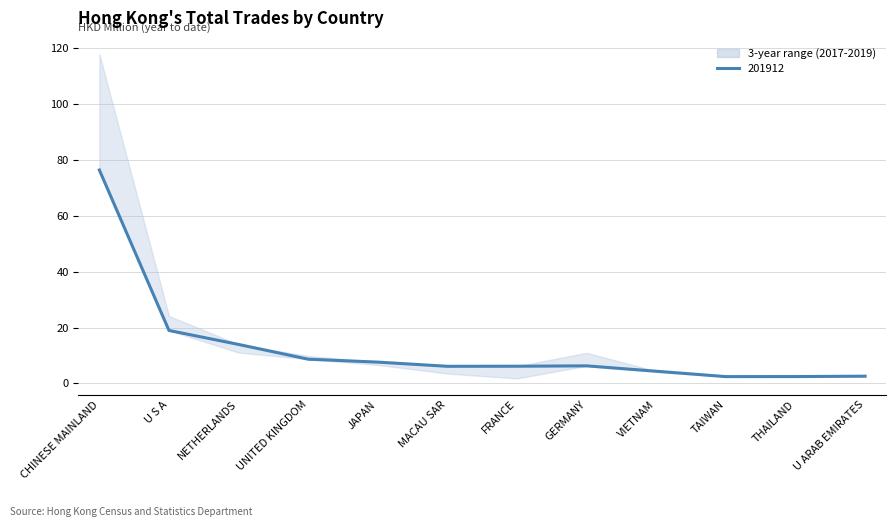

True or false: 202001 and 201812 cross at least once.

False